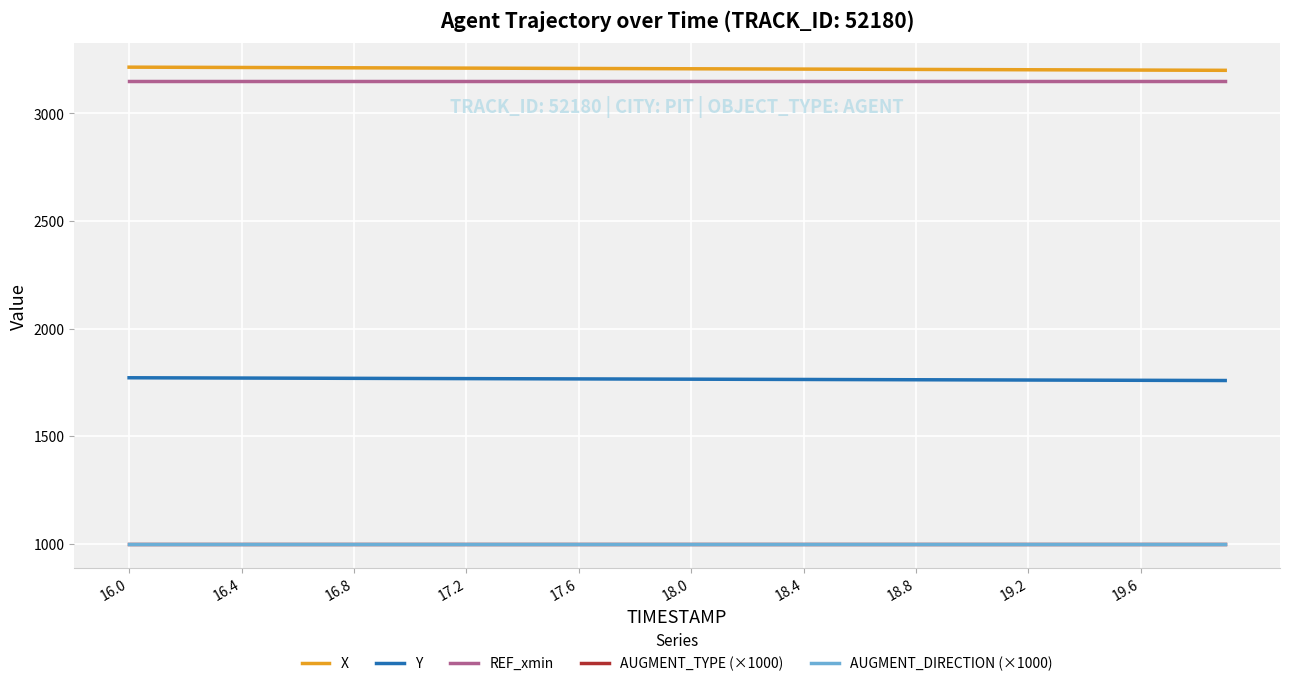

True or false: X and AUGMENT_TYPE (×1000) intersect in this chart.

False